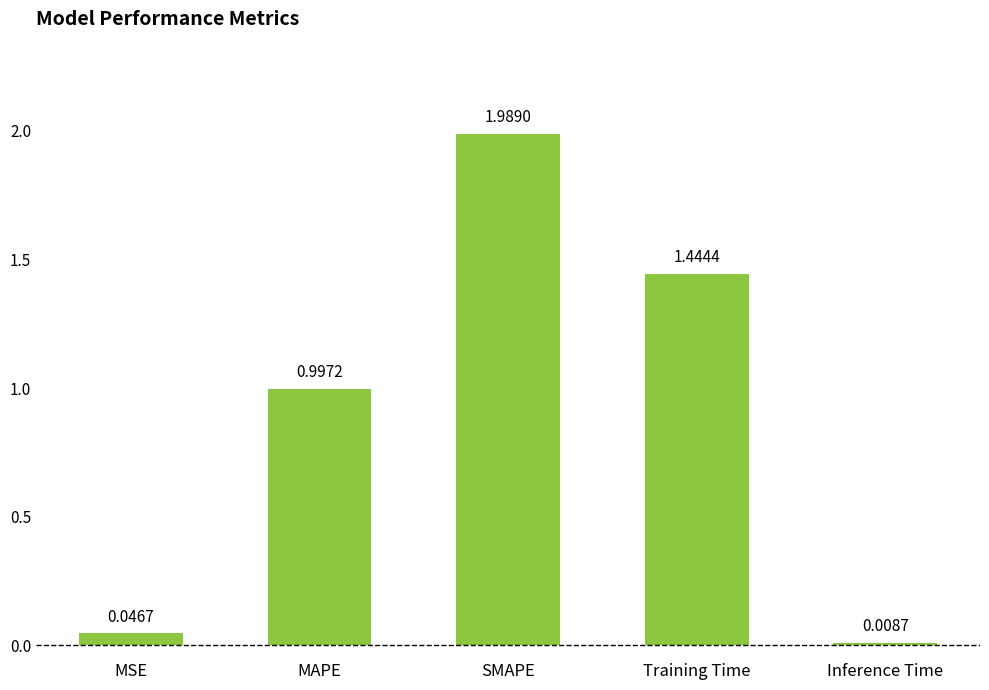

What is the sum of all values?

4.5